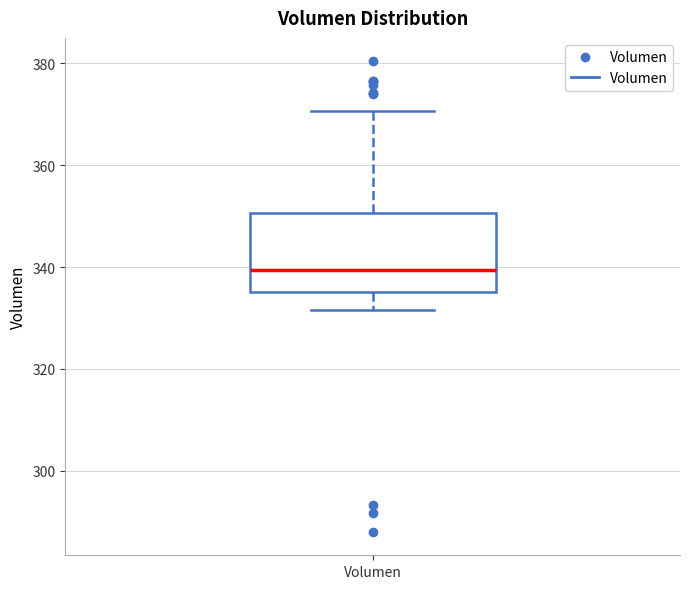

Read this box plot against the y-axis: the position of the median line, the range covered by the box, and the ends of both whiskers. The values are not printed on the chart, so give them approximately, as read against the axis.

median 340, box 336 to 350, whiskers 332 to 370